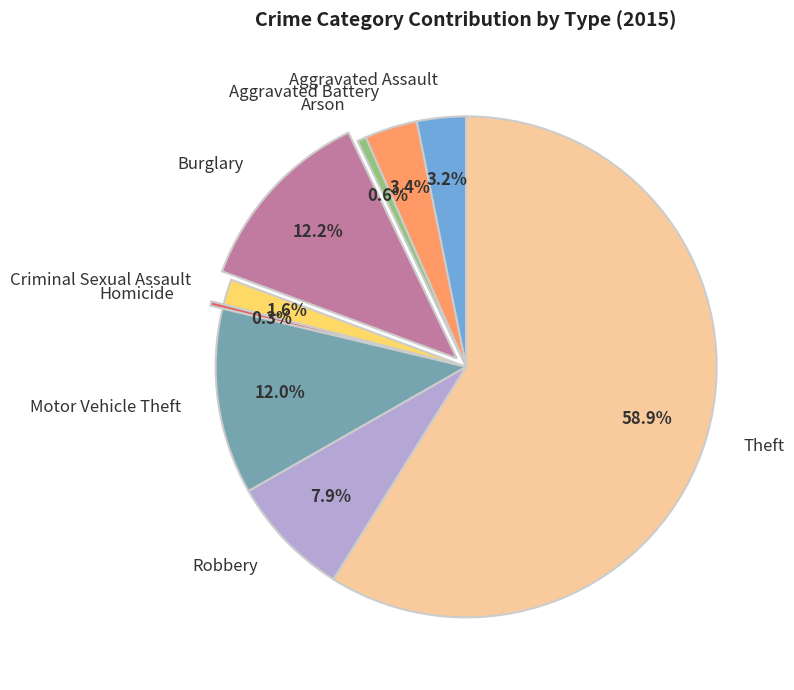

Is the sum of Homicide and Burglary greater than half?

No